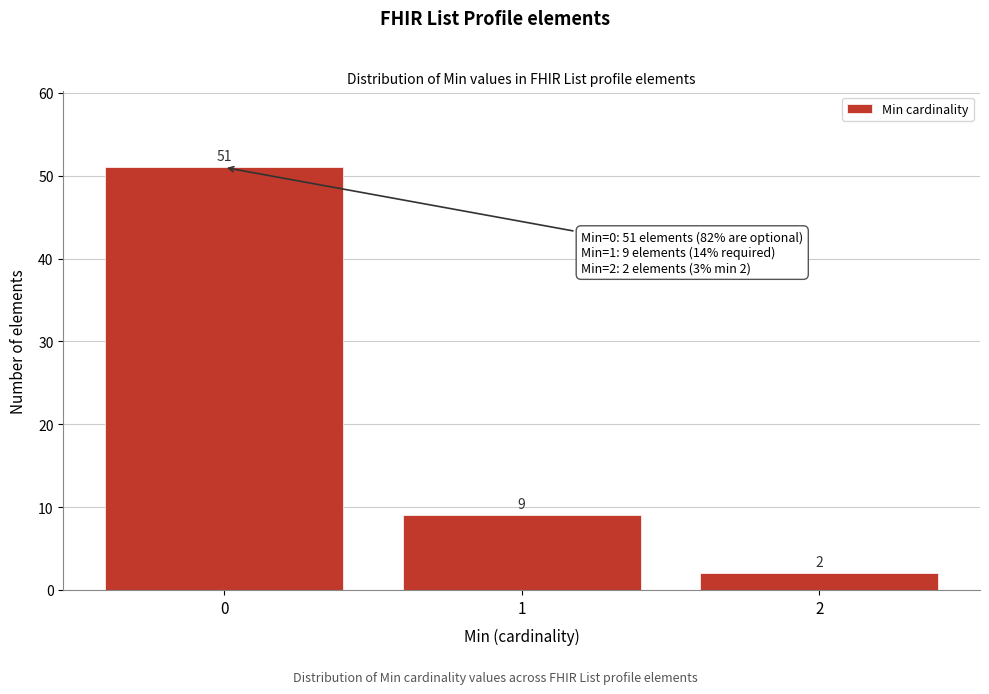

Reading right to left, list all the values displayed in this chart.

2=2	1=9	0=51